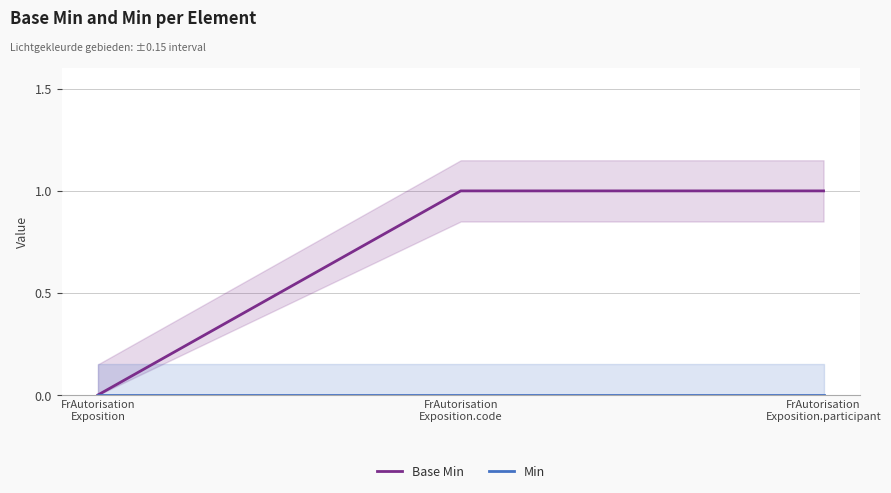

Is it true that Base Min equals 0 at FrAutorisation
Exposition.code?

False